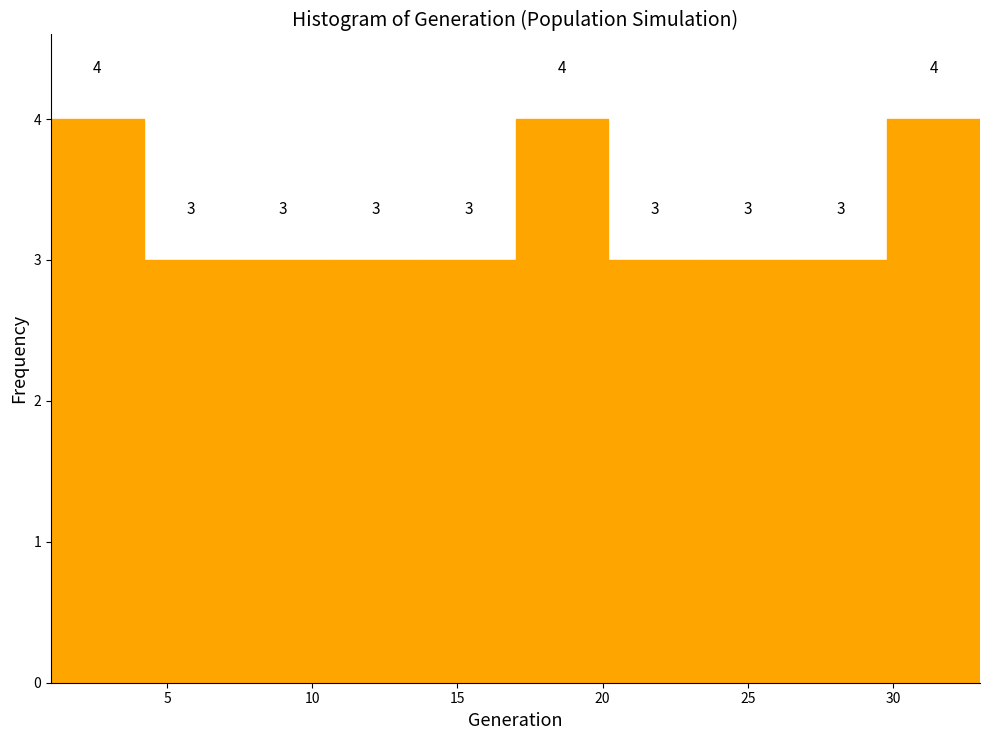

Reading left to right, transcribe this chart: for each bar, give the range it covers on the x-axis and its height. The bar edges are not printed on the chart, so give them approximately, as read against the axis.

1.0 to 4.2: 4
4.2 to 7.4: 3
7.4 to 10.6: 3
10.6 to 13.8: 3
13.8 to 17.0: 3
17.0 to 20.2: 4
20.2 to 23.4: 3
23.4 to 26.6: 3
26.6 to 29.8: 3
29.8 to 33.0: 4